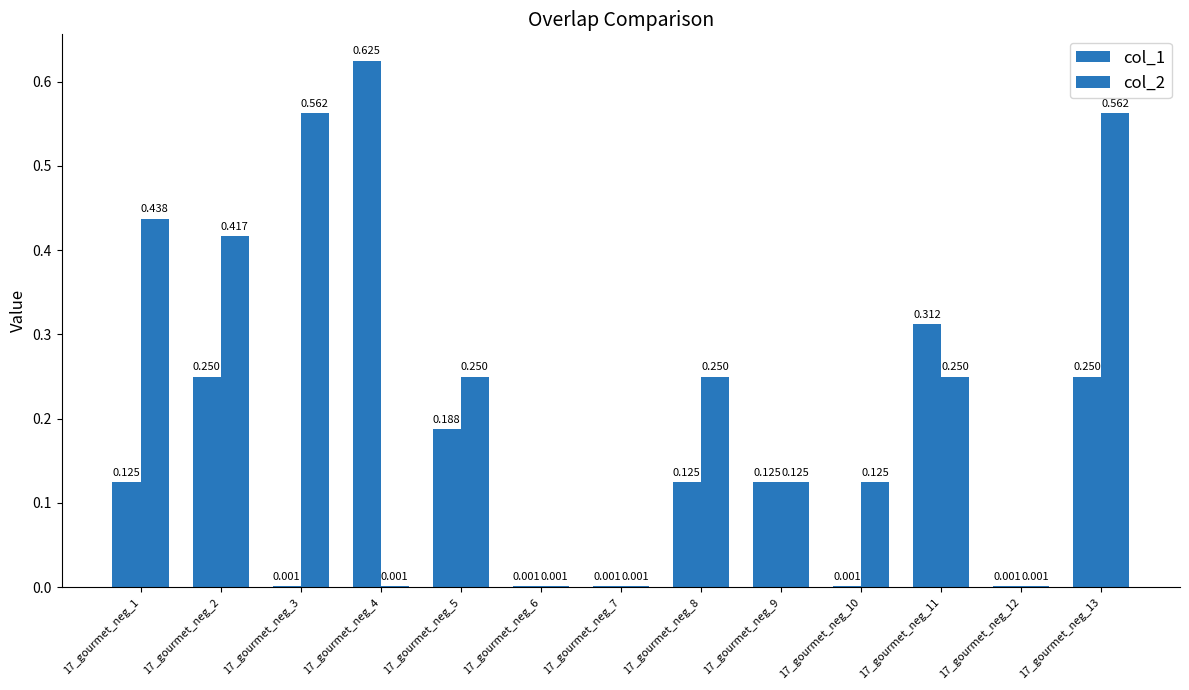

At which label does col_2 reach its peak?

17_gourmet_neg_3